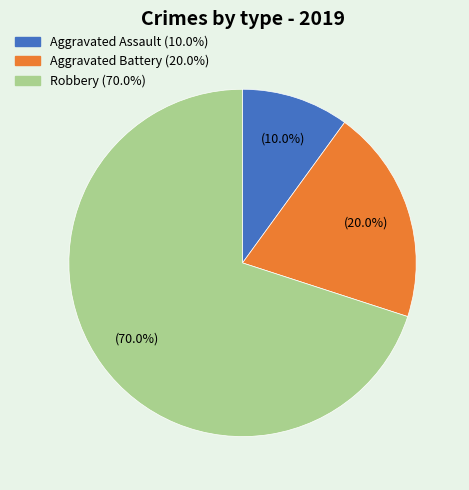

How many segments does this pie chart have?

3